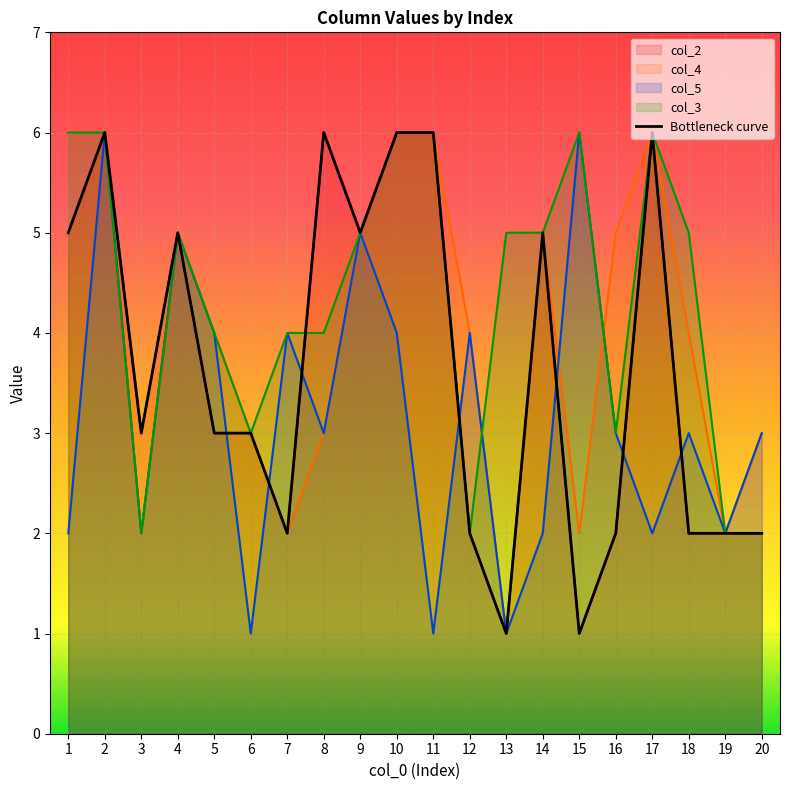

What is the value of the 11th point from the left?

6